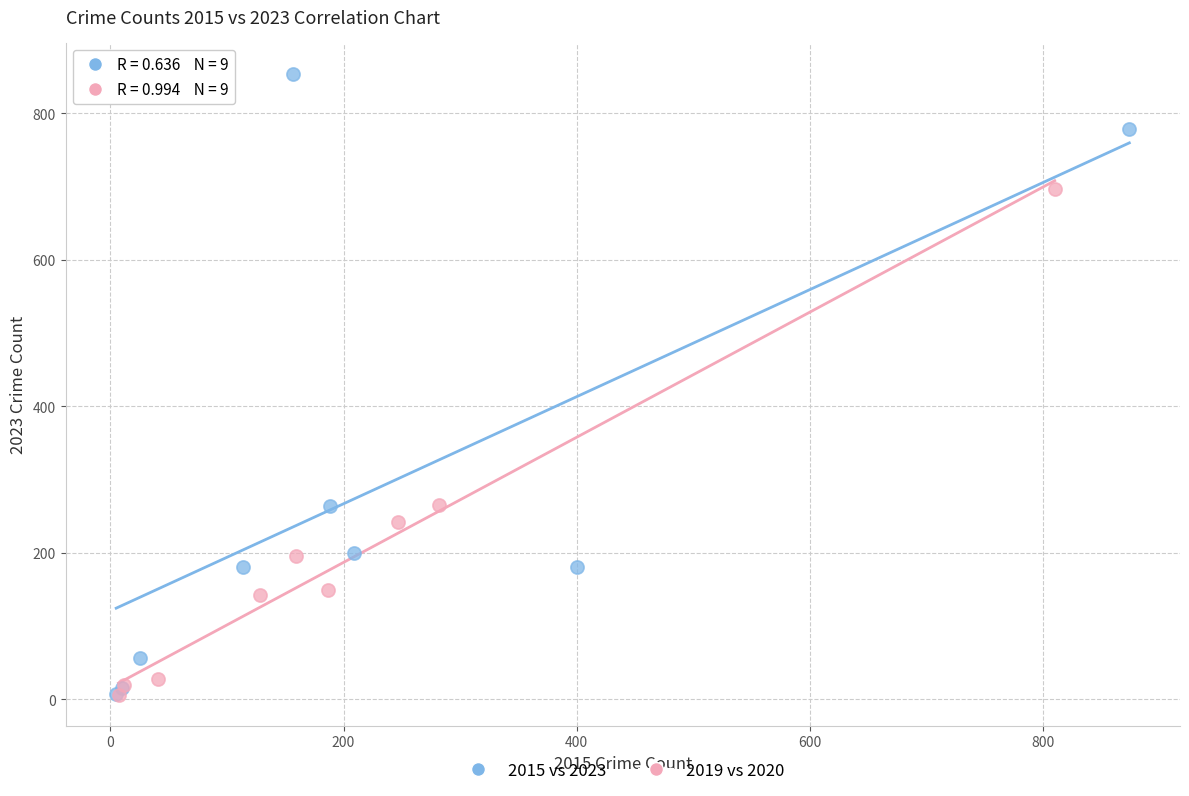

Which series has the widest spread of Y values?

2015 vs 2023